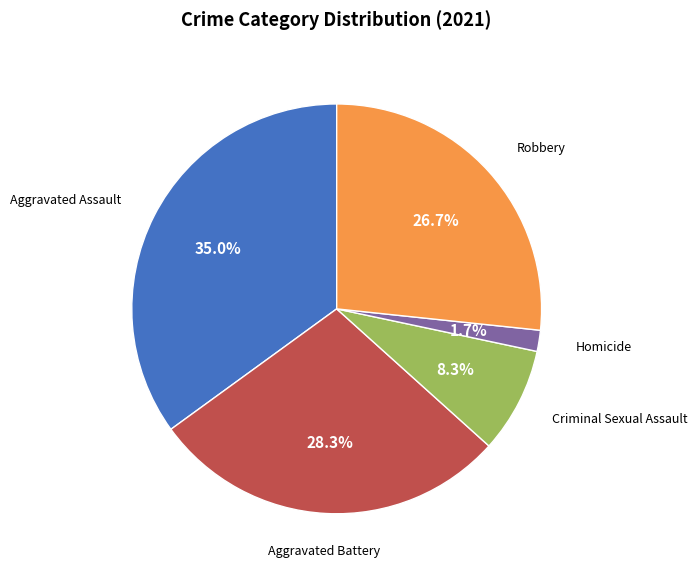

What percentage is the Criminal Sexual Assault slice, to the nearest percent?

8%